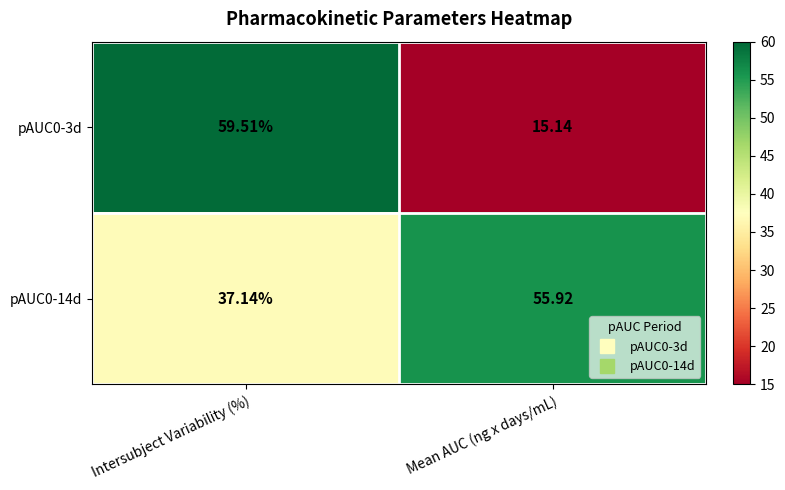

At how many categories does at least one series exceed 28?

2